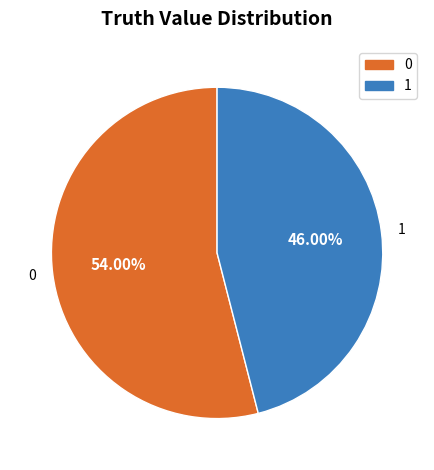

Does 1 account for over 50% of the chart?

No